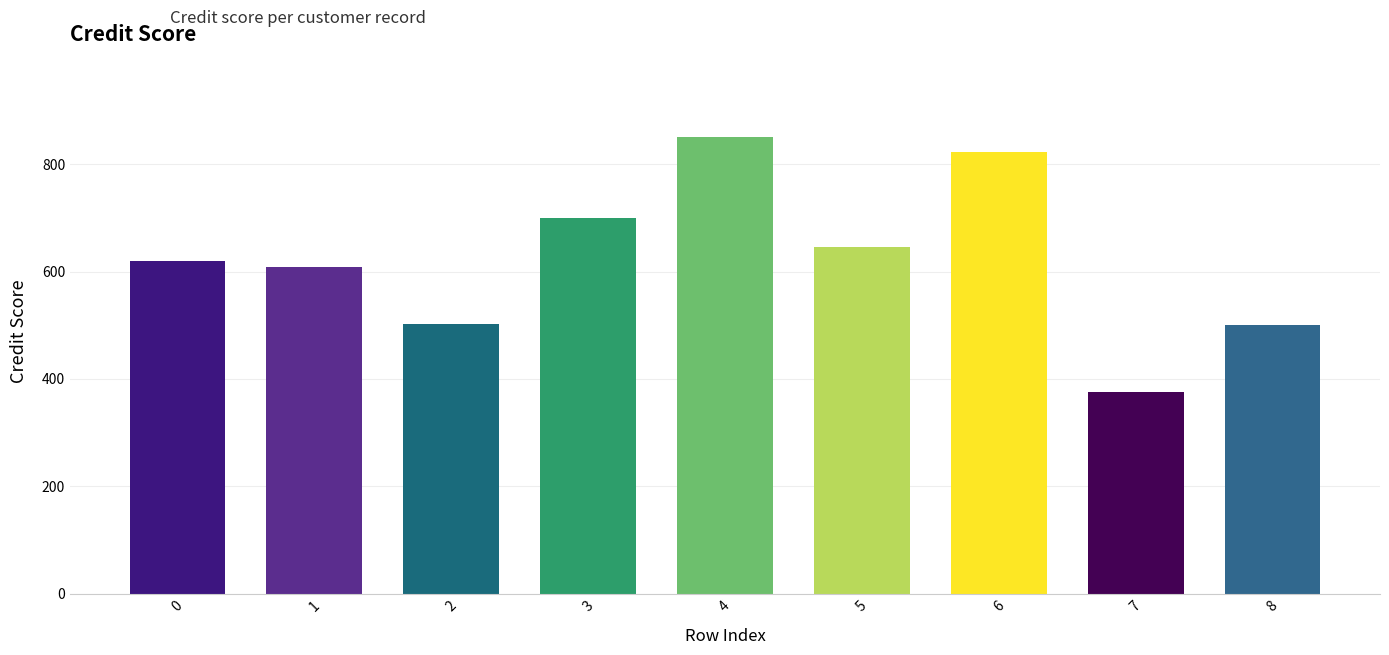

What is the smallest value displayed?

376